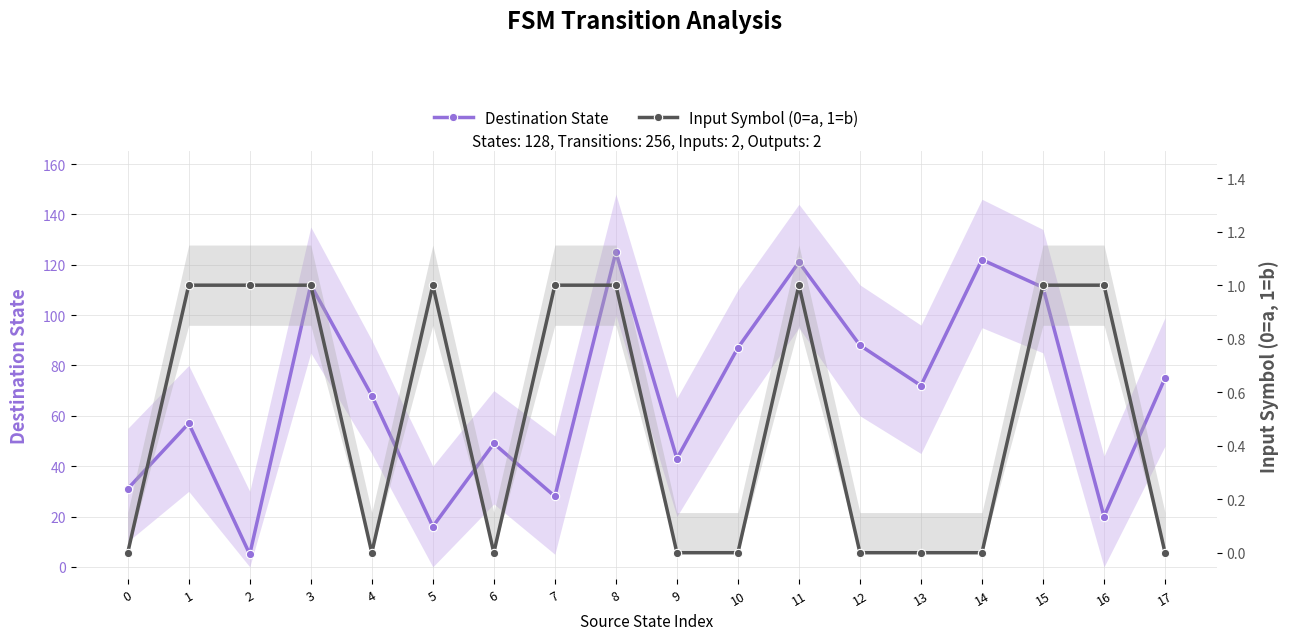

Reading left to right, what are all the values shown in this chart?

Destination State: 0=31	1=57	2=5	3=112	4=68	5=16	6=49	7=28	8=125	9=43	10=87	11=121	12=88	13=72	14=122	15=111	16=20	17=75
Input Symbol (0=a, 1=b): 0=0	1=1	2=1	3=1	4=0	5=1	6=0	7=1	8=1	9=0	10=0	11=1	12=0	13=0	14=0	15=1	16=1	17=0